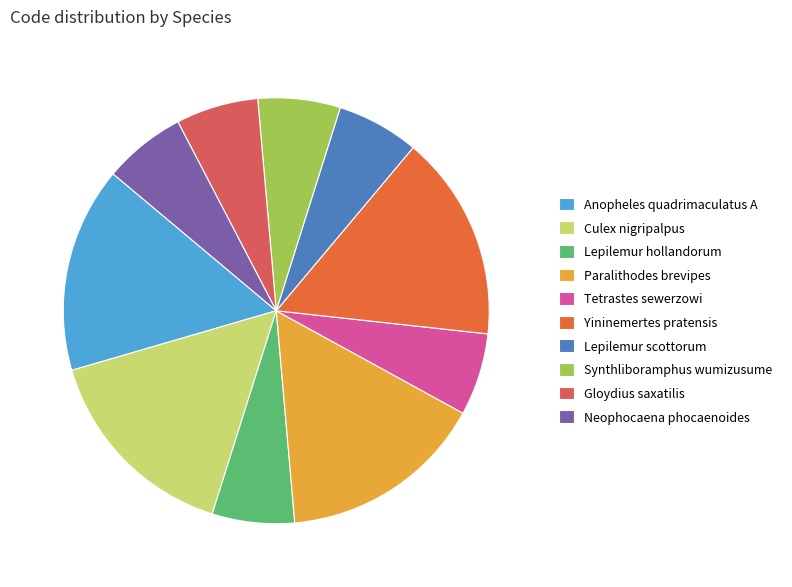

What is the ratio of the value at Neophocaena phocaenoides to the value at Anopheles quadrimaculatus A?

0.4